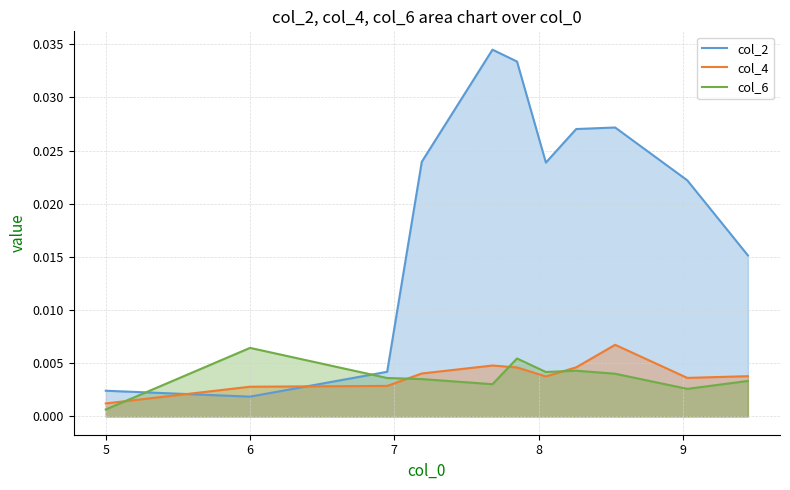

Which series has the largest total across all categories?

col_2